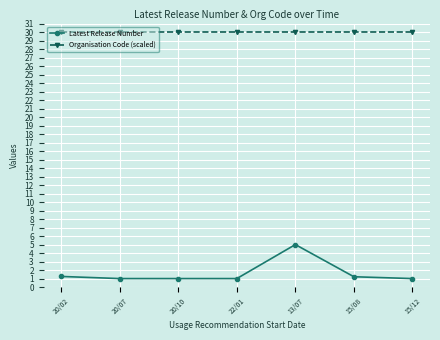

What is the value of the Organisation Code (scaled) point at the 1st from the left?

30.0